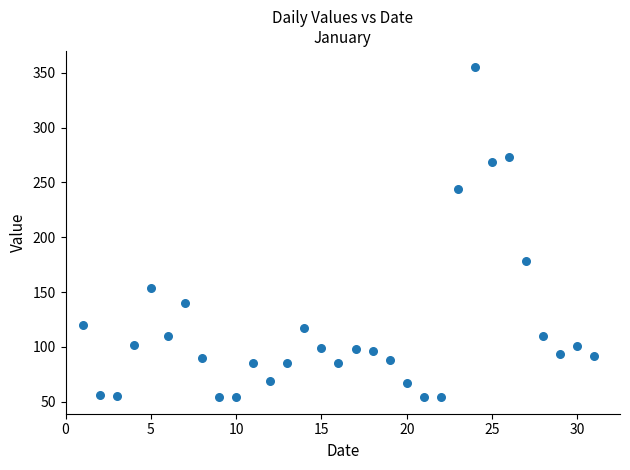

What Y value in the scatter plot is closest to 204?

178